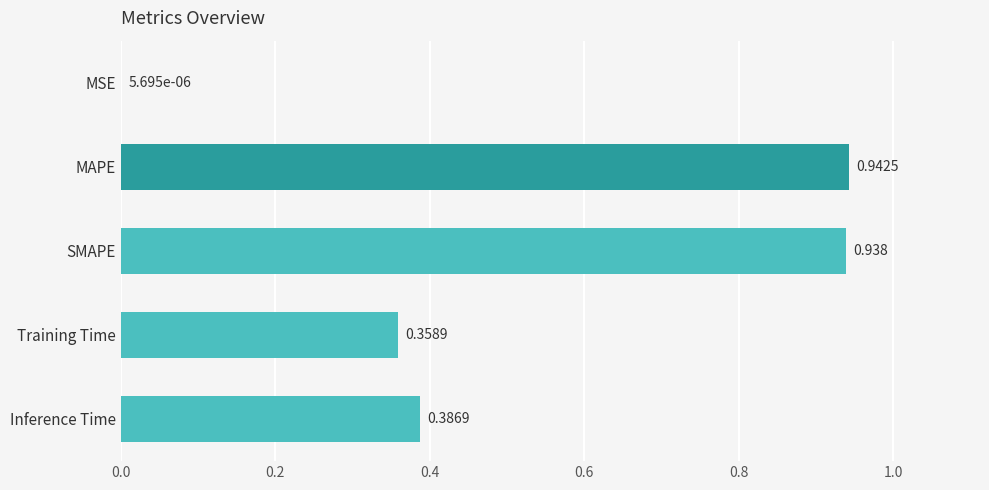

Where is the data nearest to the value 0?

MSE